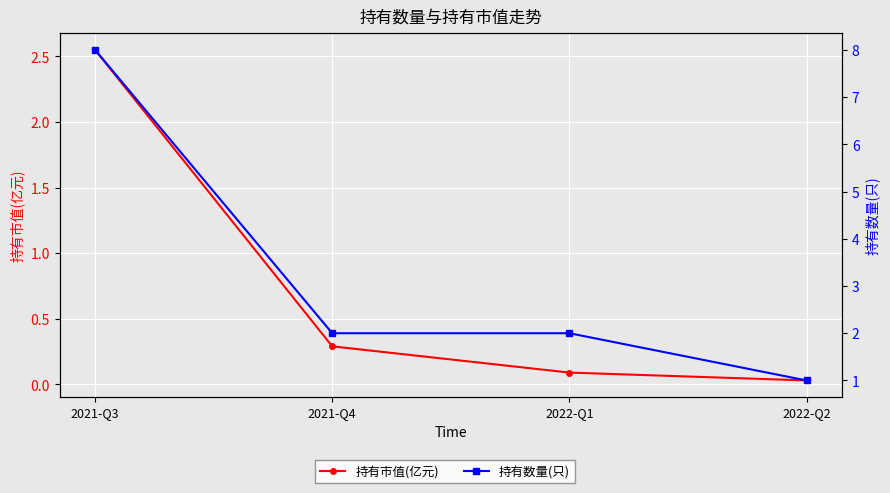

How many data points in 持有数量(只) are less than 2?

1